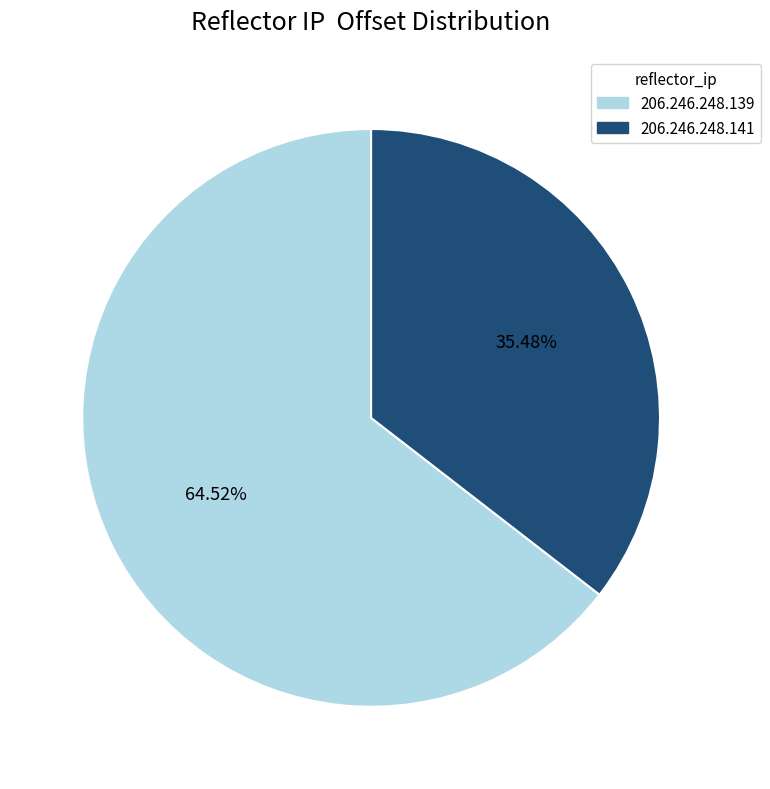

To the nearest percent, what is the average slice percentage?

50%